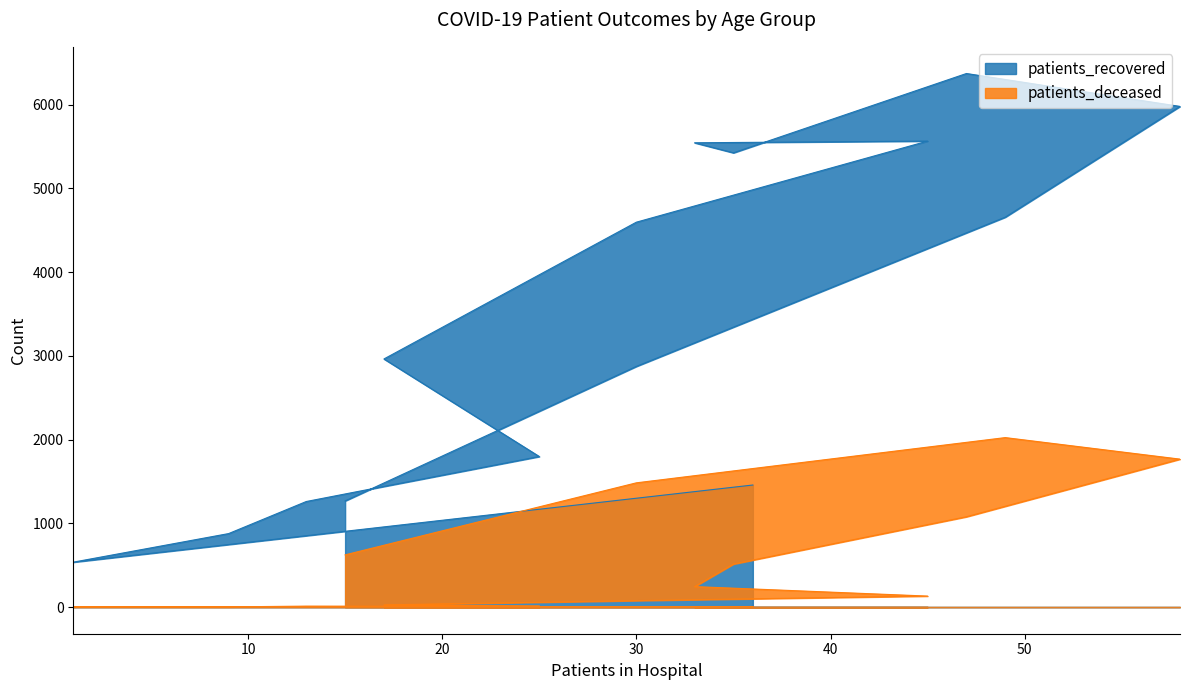

In patients_deceased, how many points are lower than both neighbors (excluding endpoints)?

2